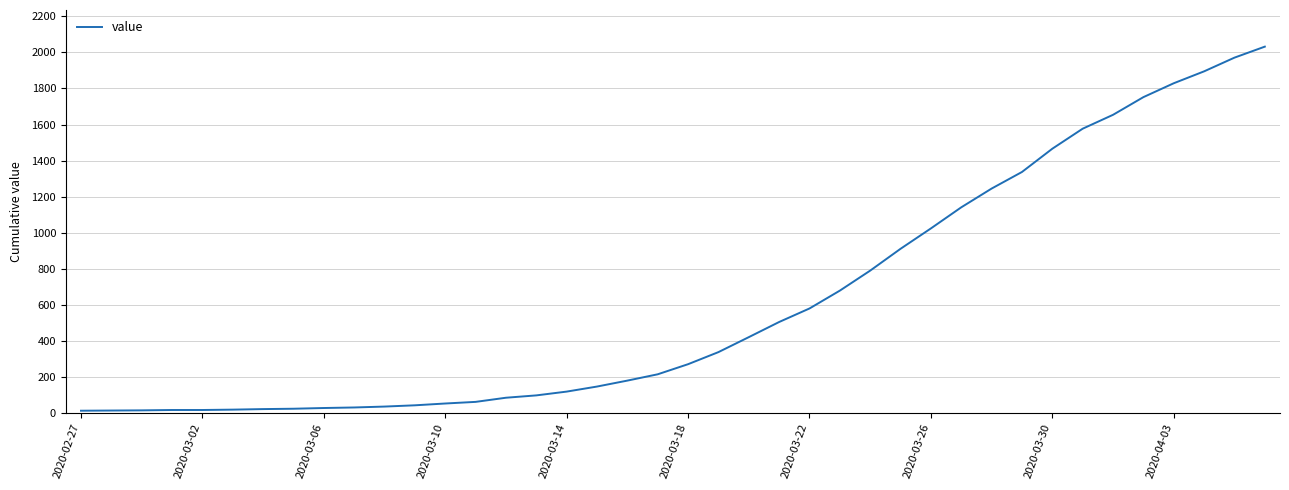

What is the smallest value displayed?

13